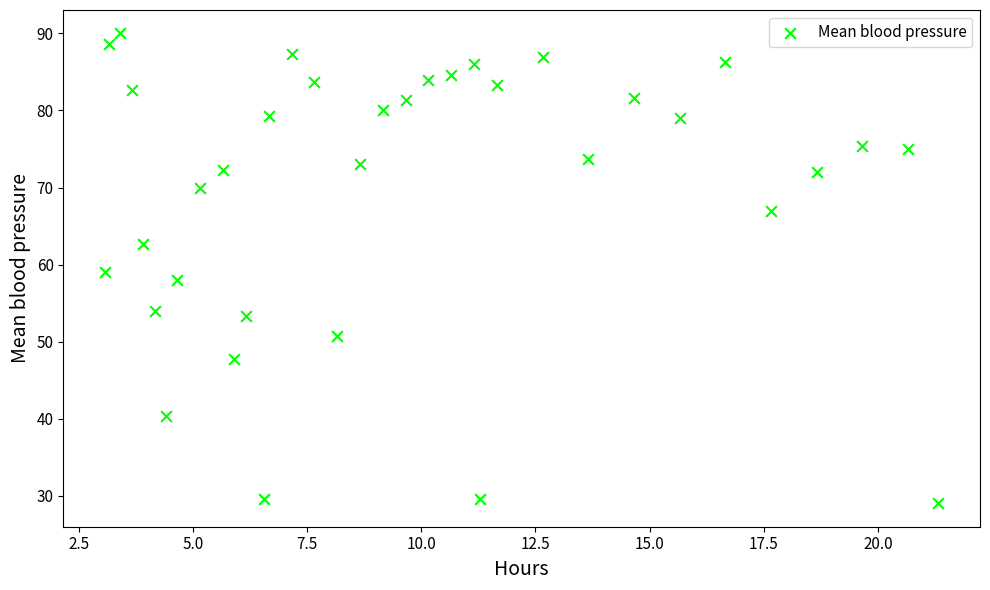

What is the range of Y values (max minus min)?

61.0